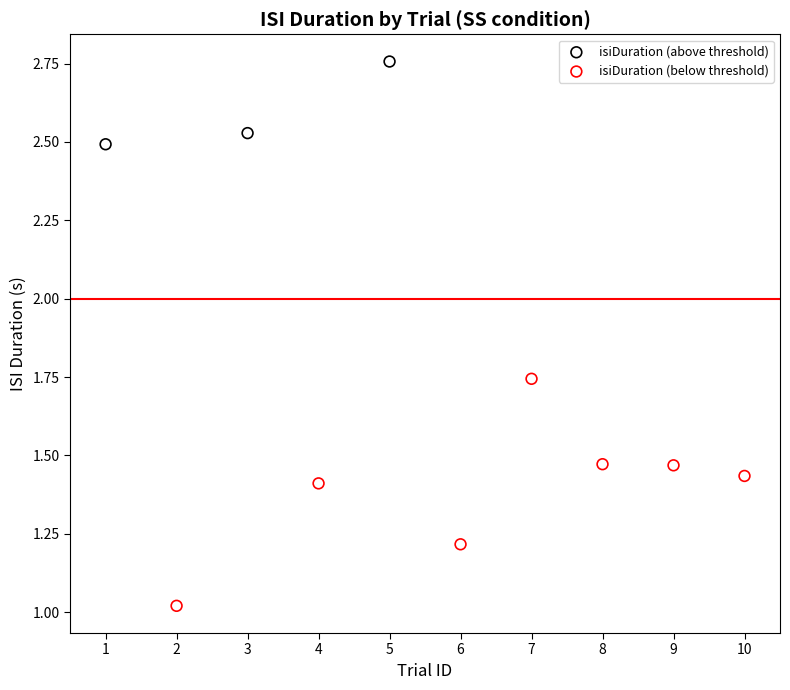

Which series reaches the maximum Y coordinate?

isiDuration (above threshold)